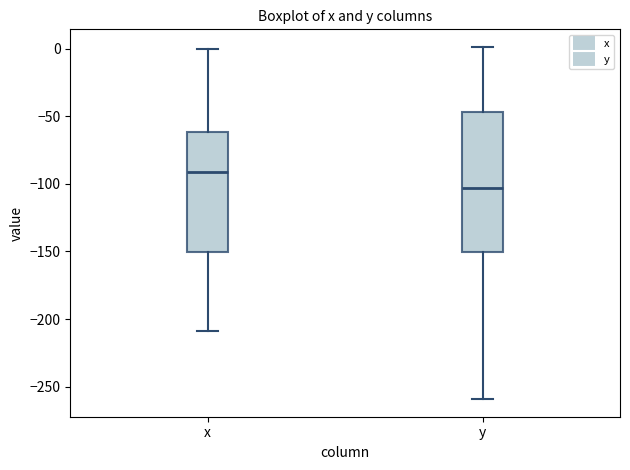

Which box has the highest median line?

x